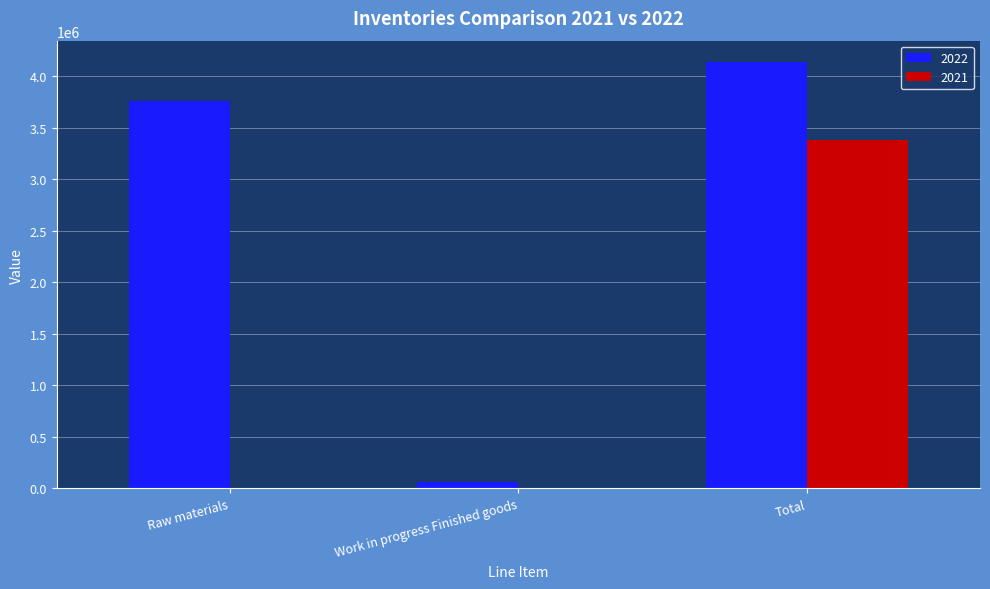

Which series has the largest range (max minus min)?

2022